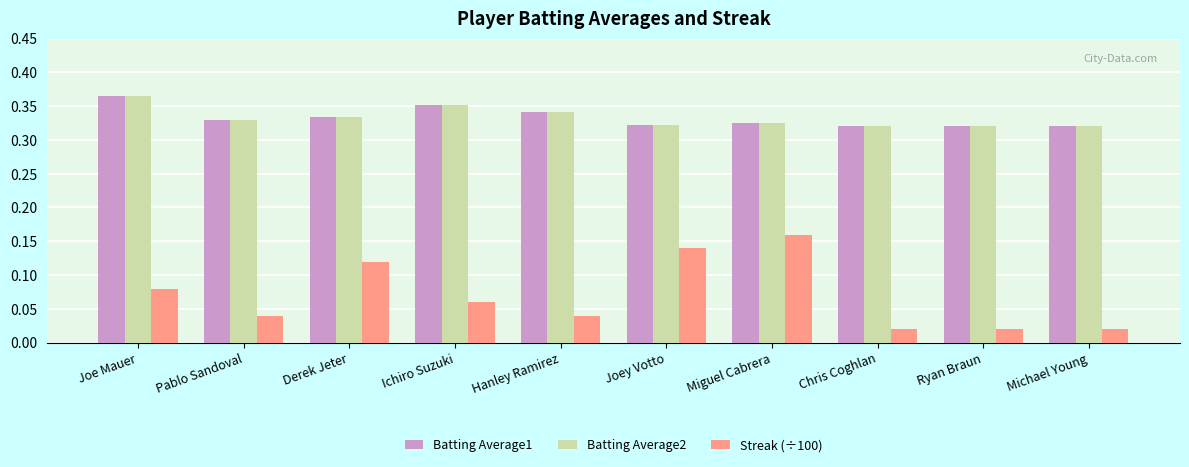

Which category has the highest value in the Batting Average1 series?

Joe Mauer